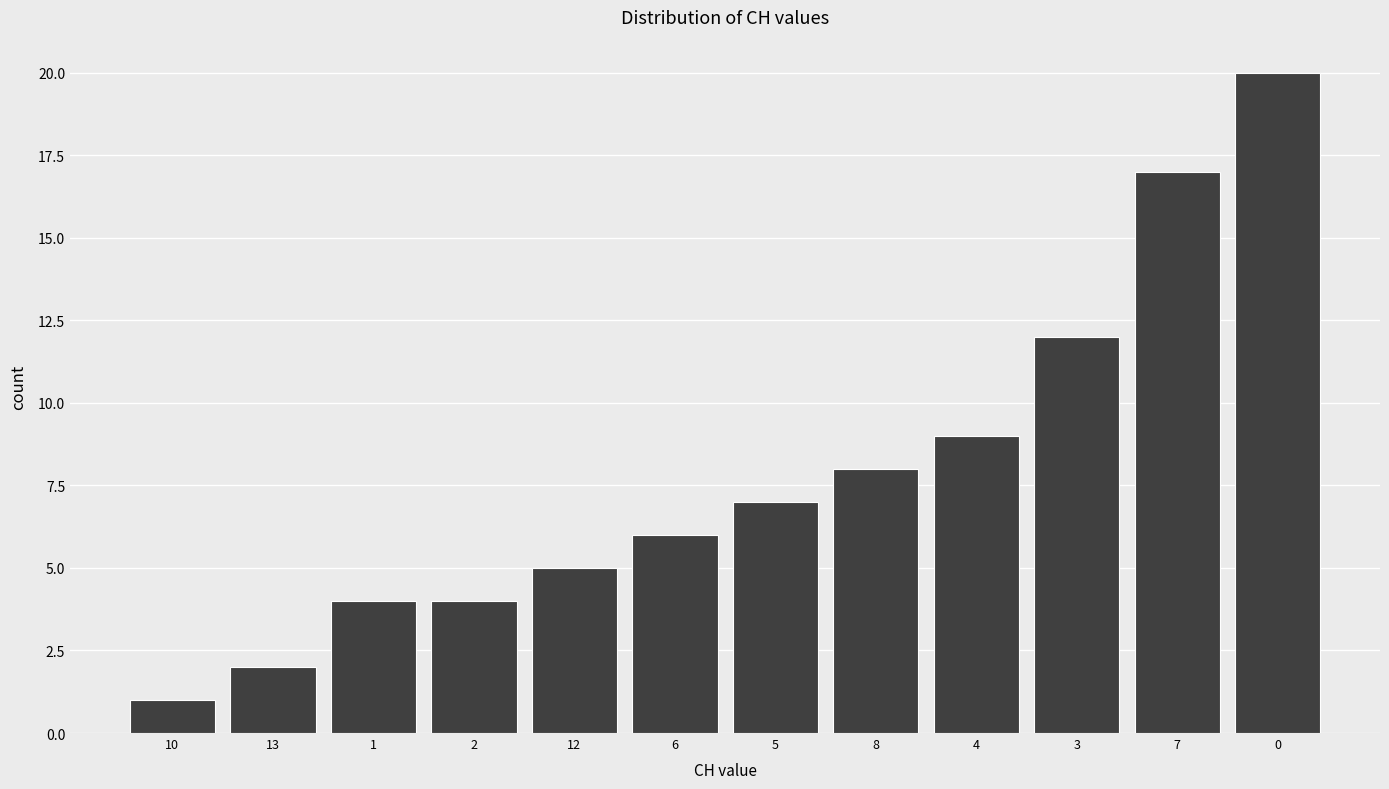

Reading left to right, list all the values displayed in this chart.

1	2	4	4	5	6	7	8	9	12	17	20